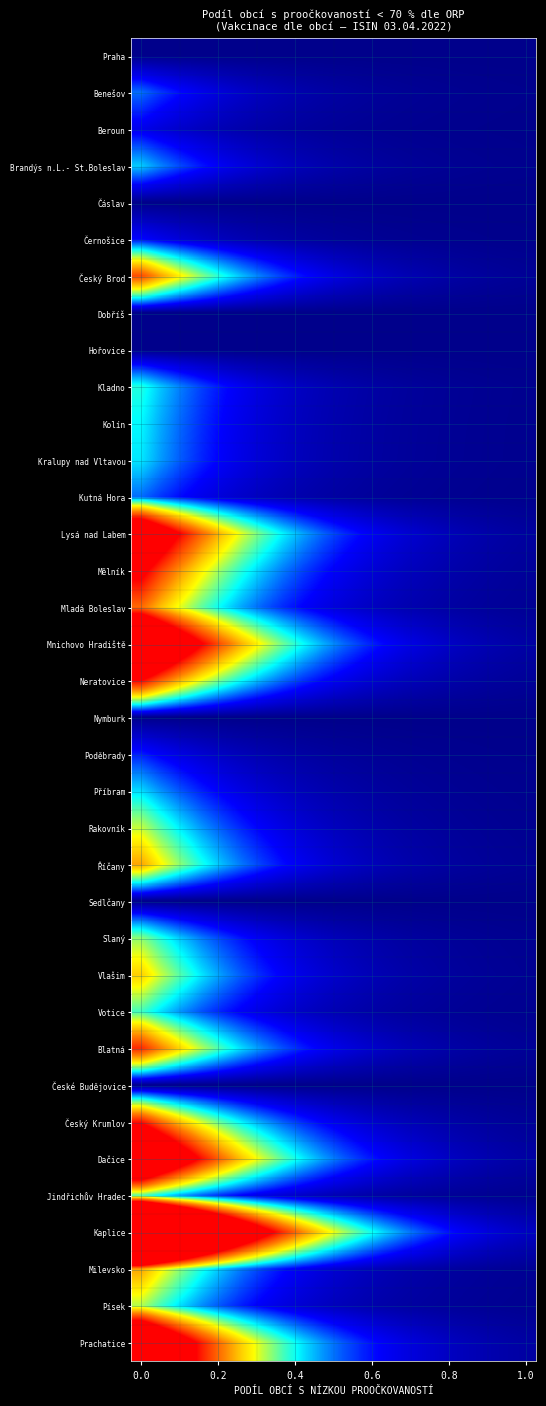

How many series are shown in this chart?

36